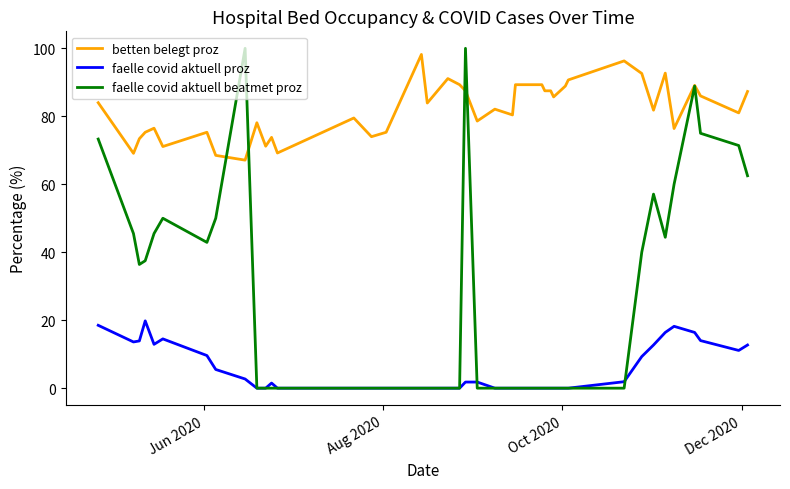

True or false: faelle covid aktuell proz and betten belegt proz intersect in this chart.

False